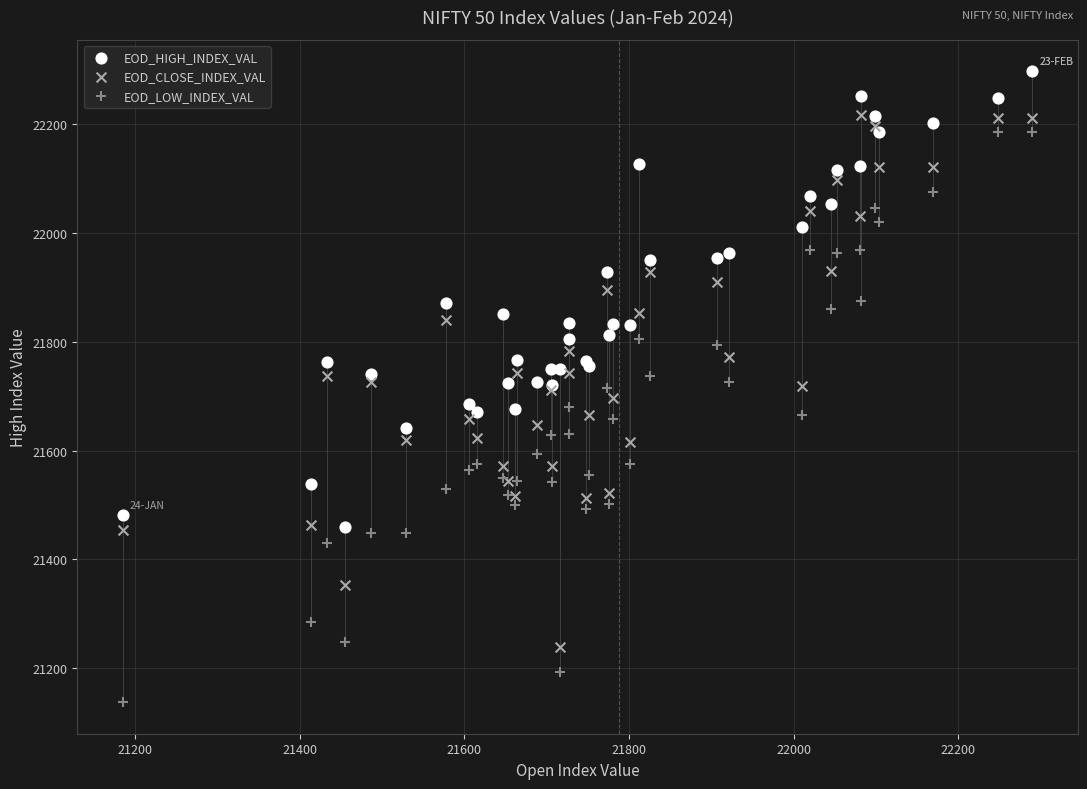

Which series reaches the minimum Y coordinate?

EOD_LOW_INDEX_VAL